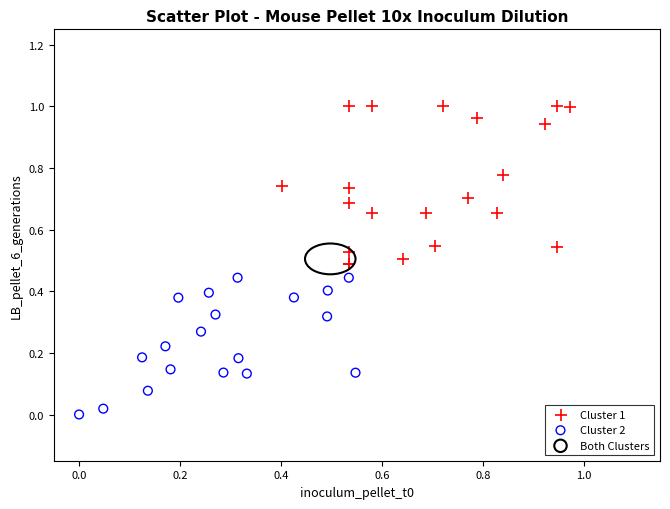

Which series has the widest spread of Y values?

Cluster 1